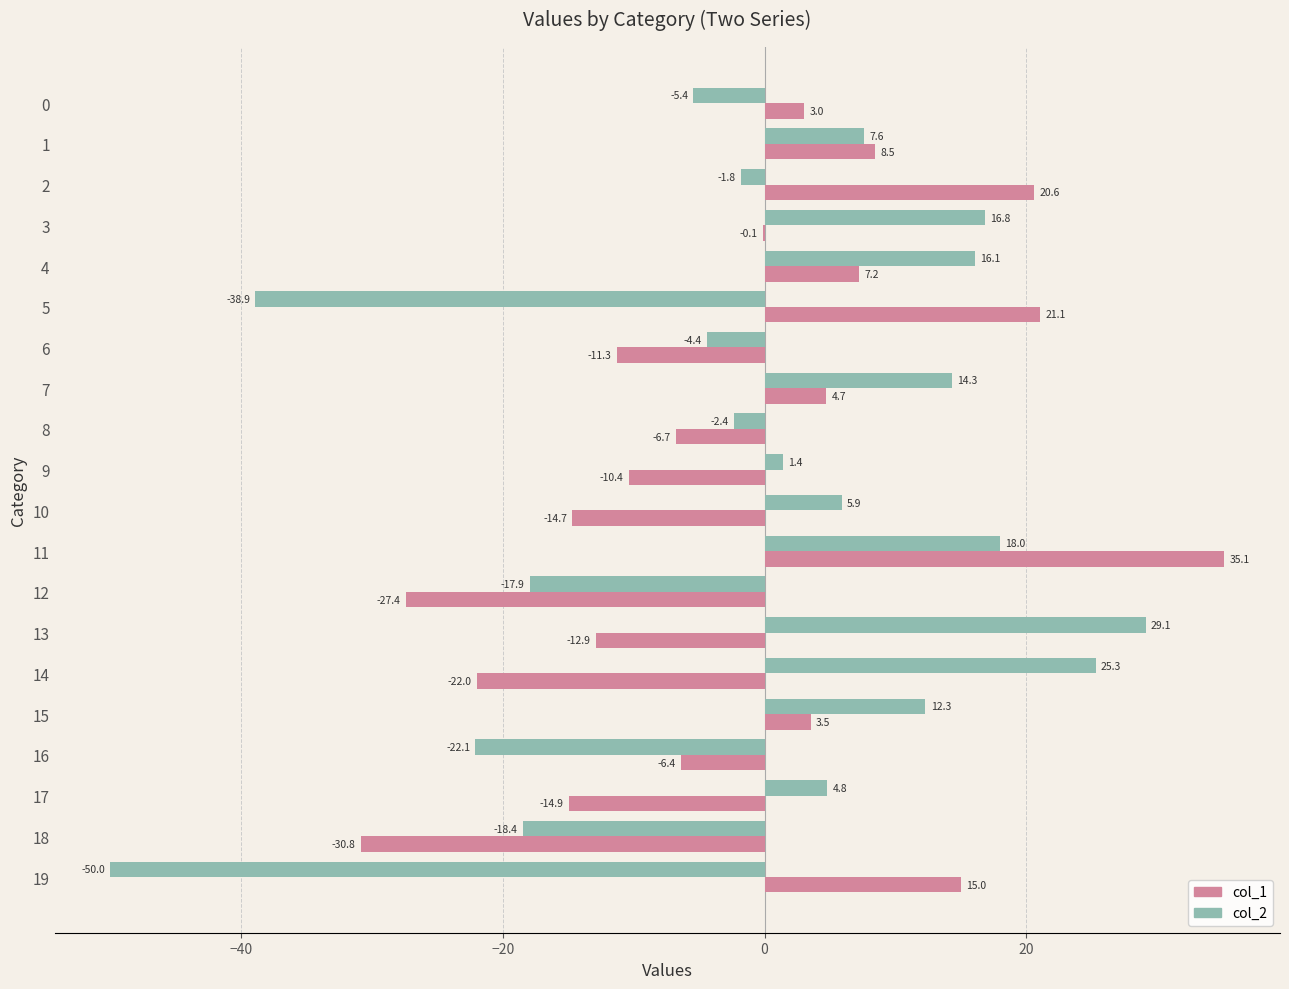

What is the sum of all col_1 values?

-38.9